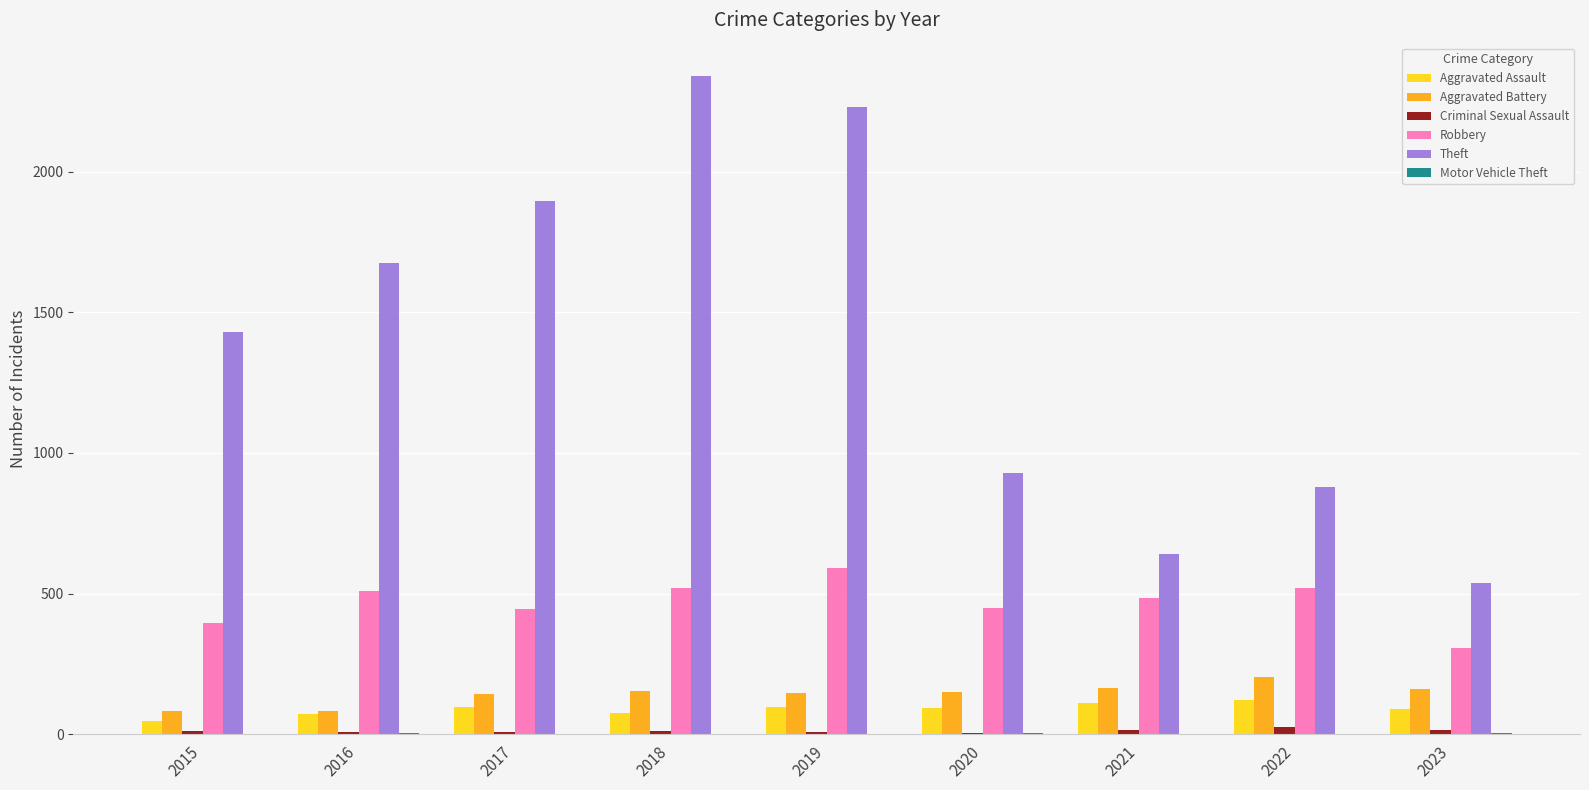

What is the maximum value shown in the chart?

2342